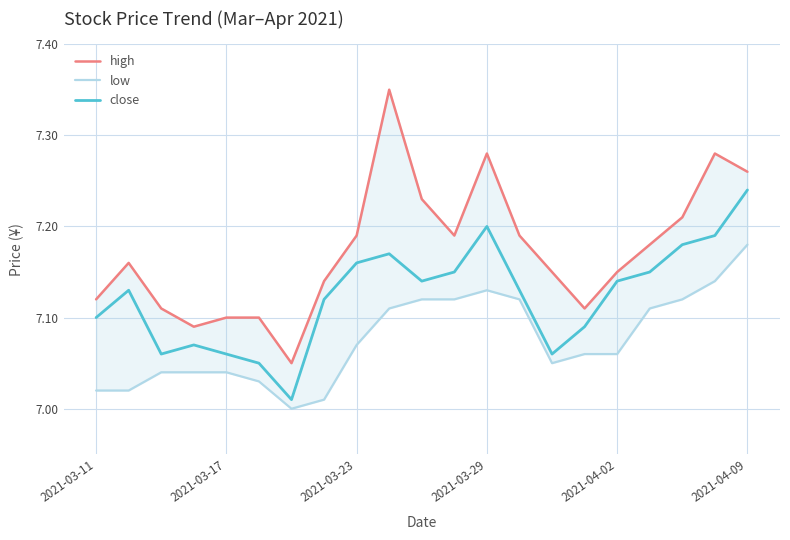

What is the difference between the maximum and minimum values in the close series?

0.2